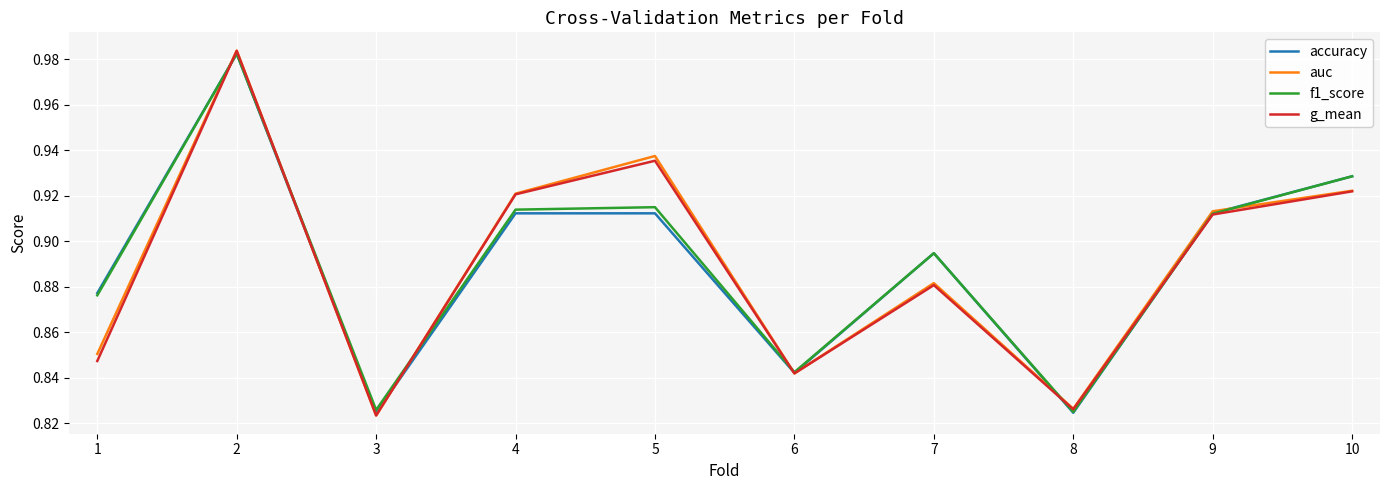

Which series changed the most between 2 and 6?

auc